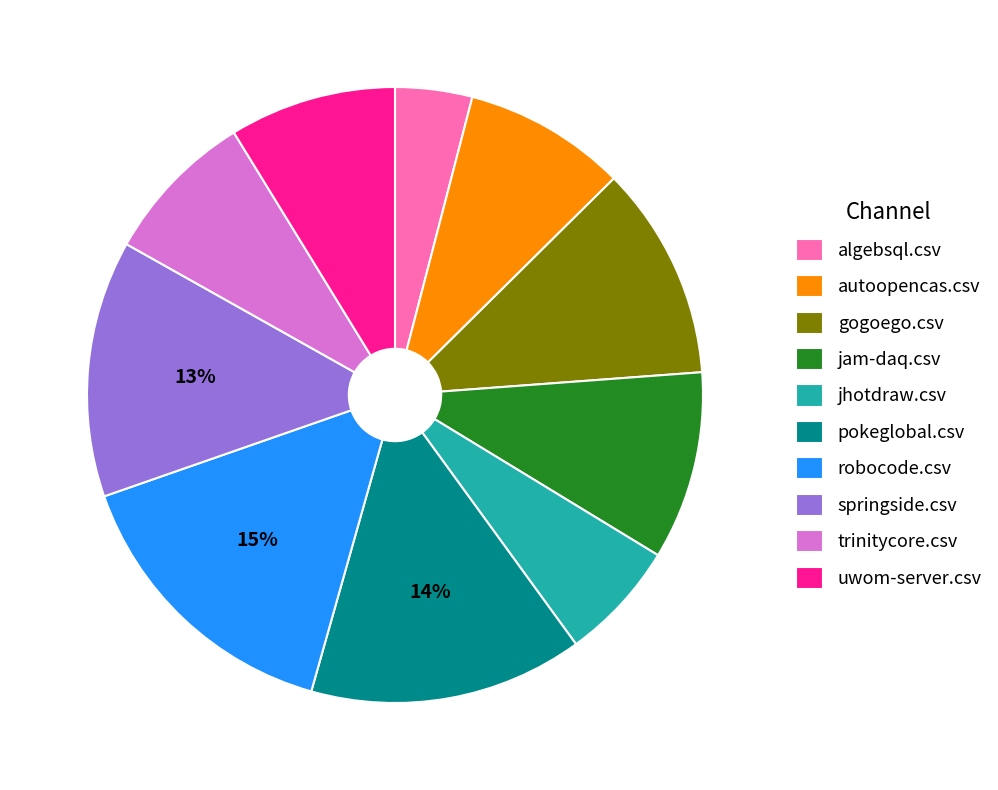

Which slice is the largest?

robocode.csv